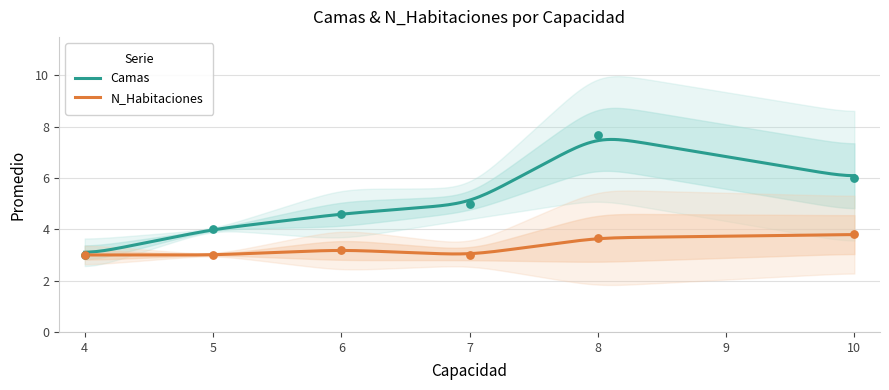

Which series has the largest Y range (max minus min)?

Camas